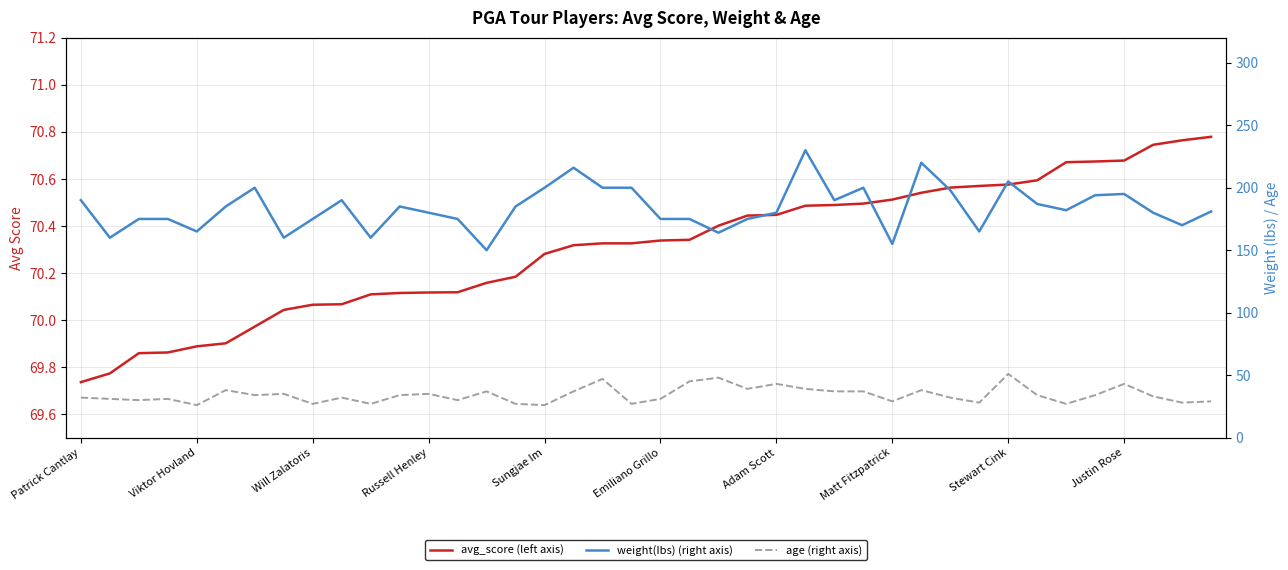

True or false: age (right axis) has more than 0 interior local peaks.

True